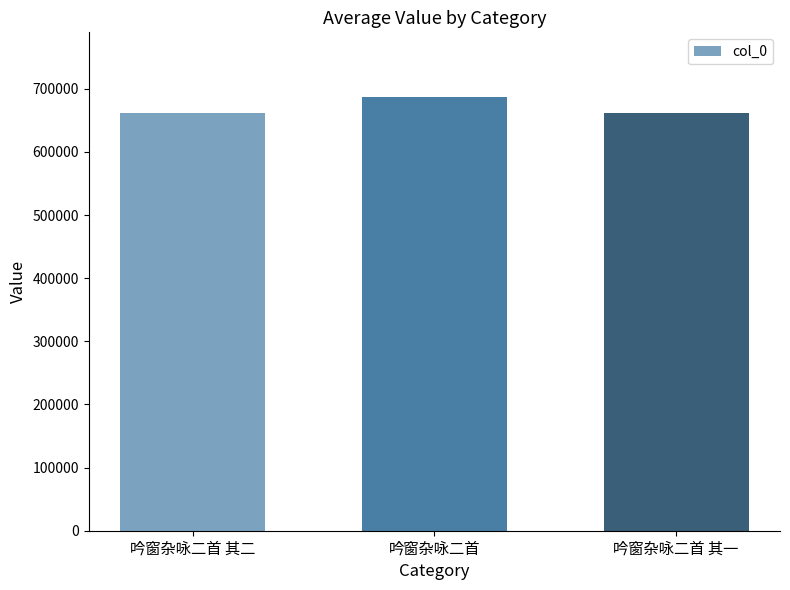

What is the difference between the values at 吟窗杂咏二首 and 吟窗杂咏二首 其二?

24044